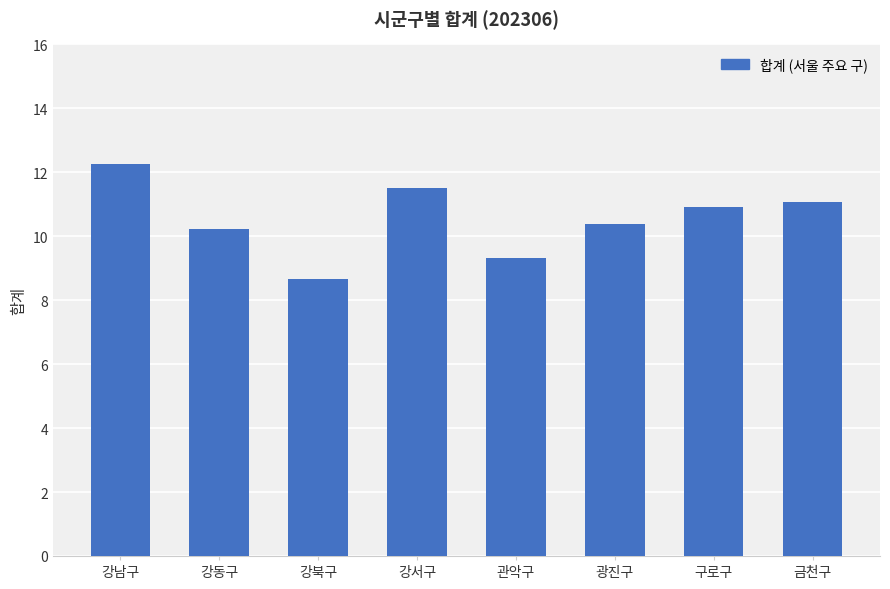

Which has a higher value, 관악구 or 강남구?

강남구